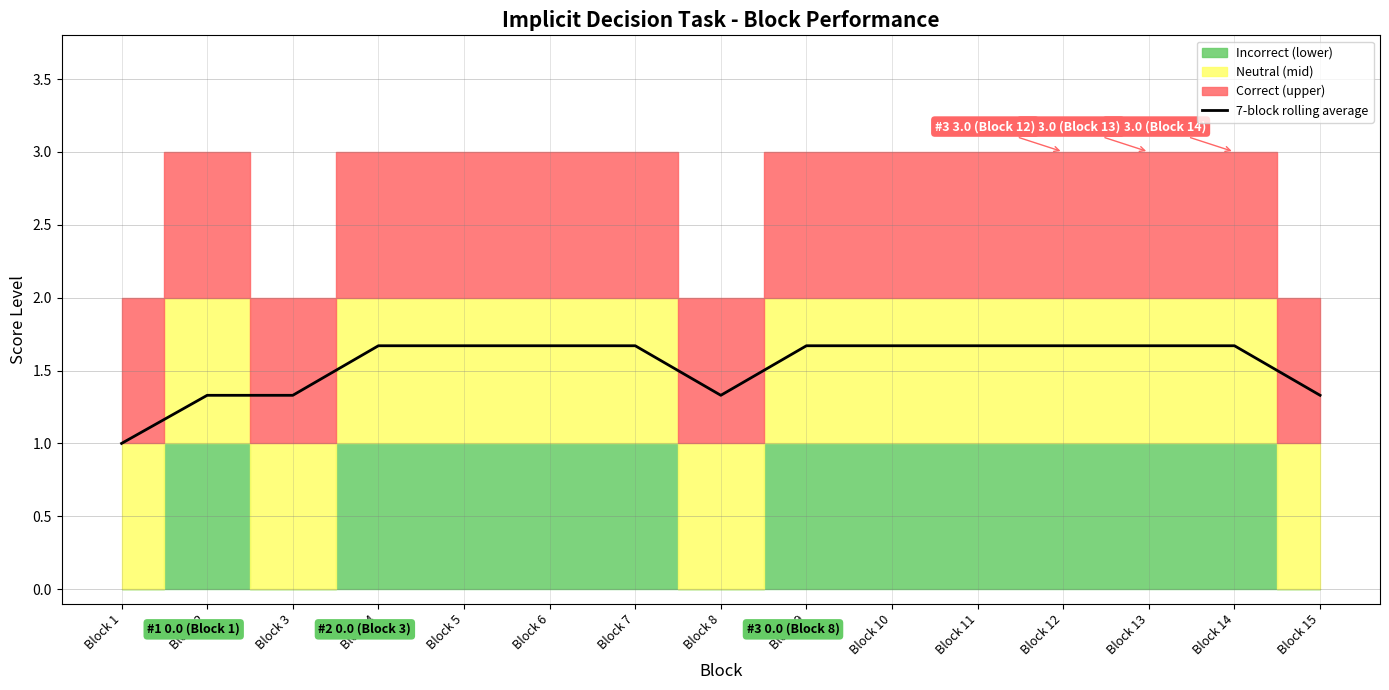

What is the difference between the values at Block 1 and Block 9?

0.7